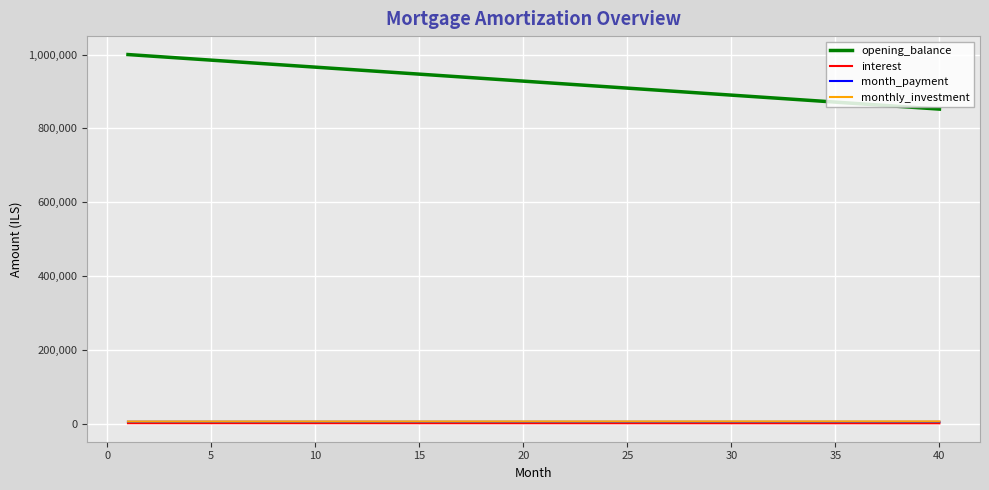

What is the maximum value shown in the chart?

1000000.0